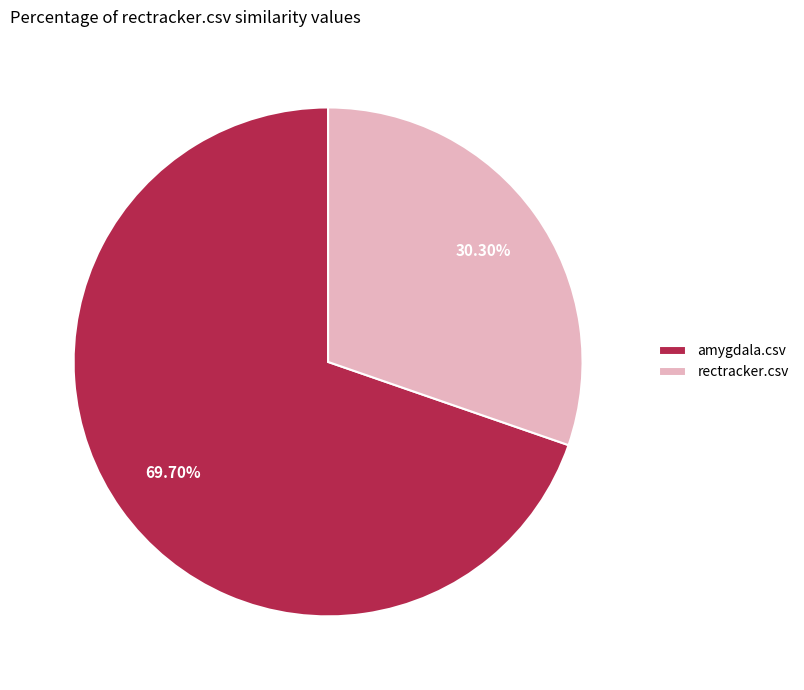

Which slice represents more than half of the pie?

amygdala.csv